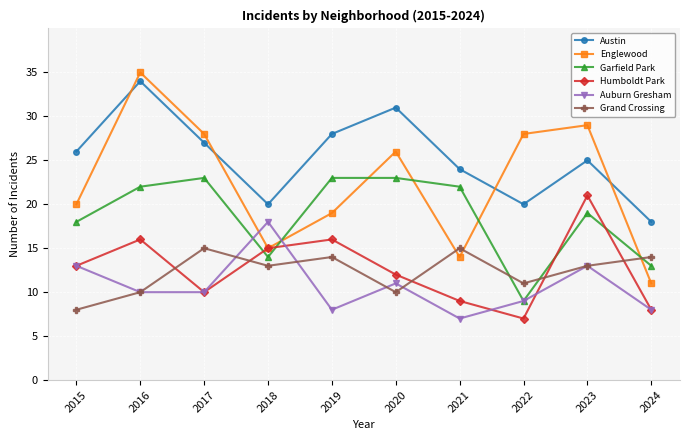

Which series ends up on top after the final intersection of Garfield Park and Grand Crossing?

Grand Crossing